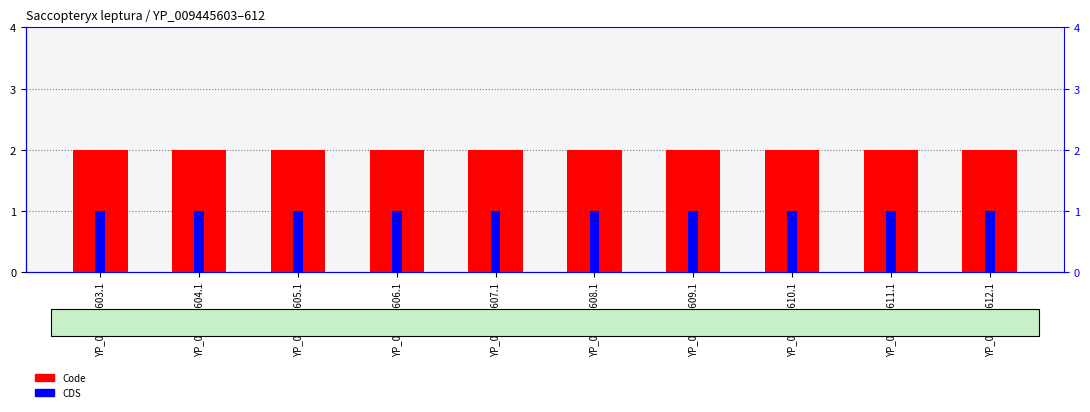

What is the label of the 7th bar from the left?

YP_009445609.1